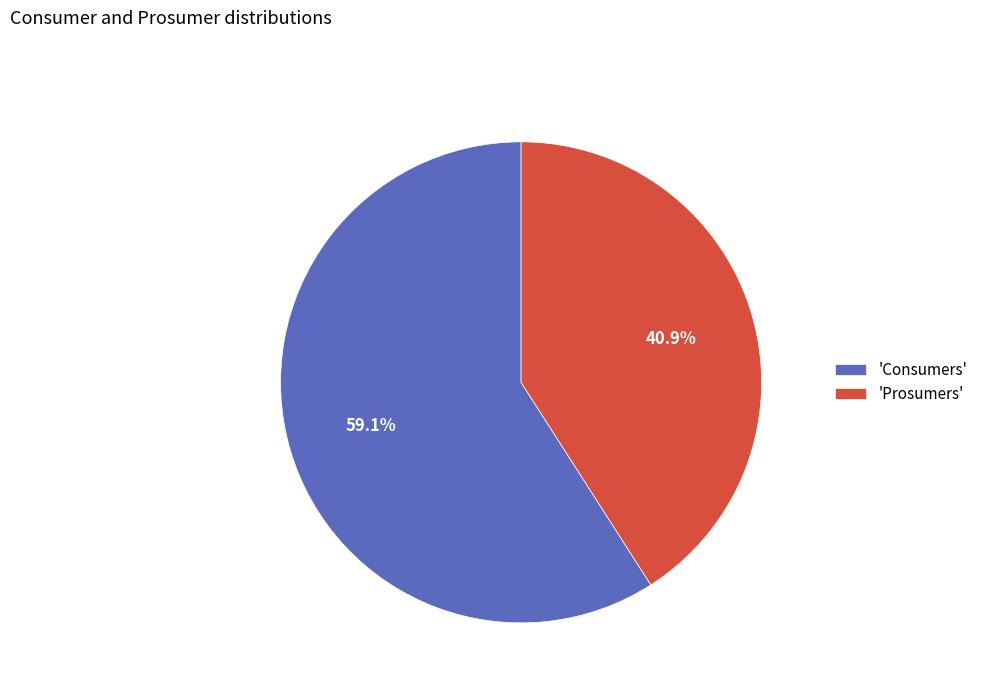

Rank the categories by value from lowest to highest.

'Prosumers', 'Consumers'